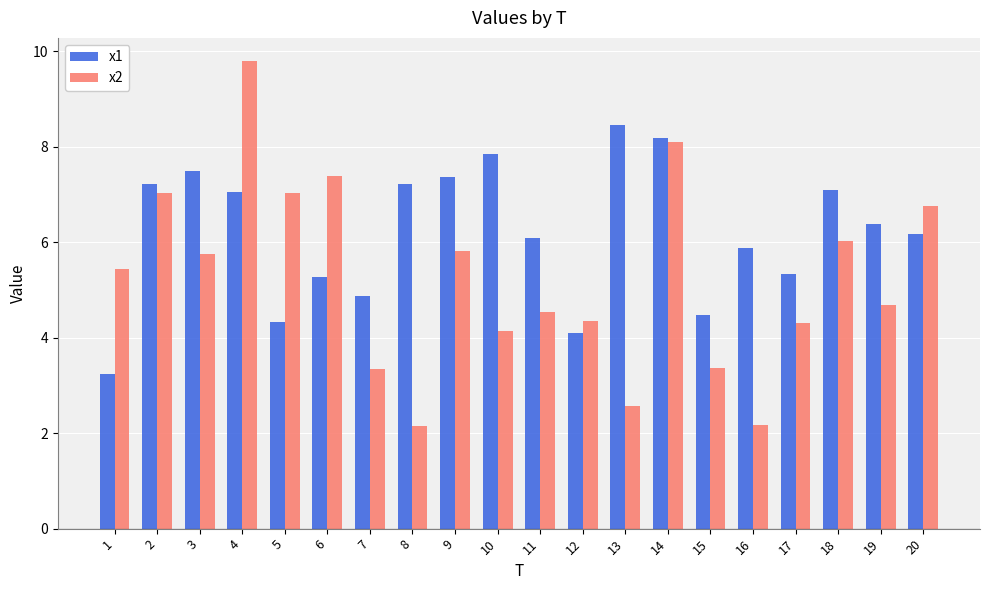

What is the average value of the x1 series?

6.2